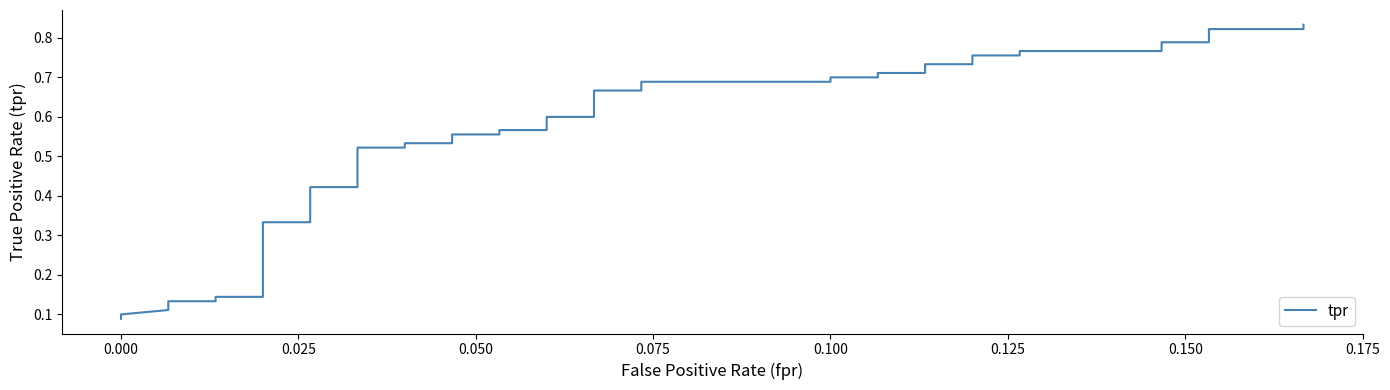

How many lines are shown in the chart?

1